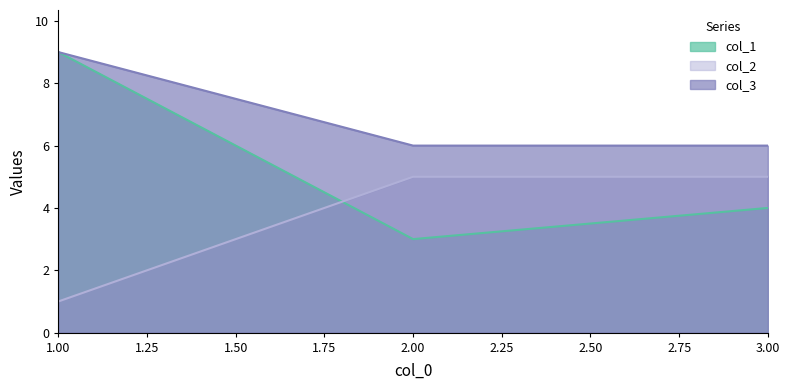

The col_2 series shows 7 at 3. True or false?

False